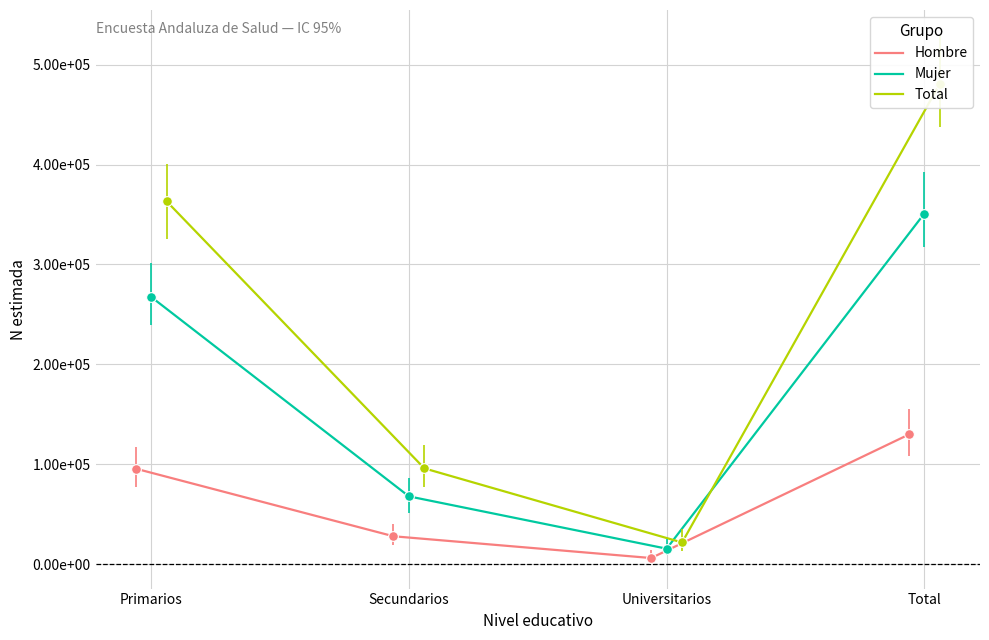

What is the sum of the Mujer values at Total and Universitarios?

366576